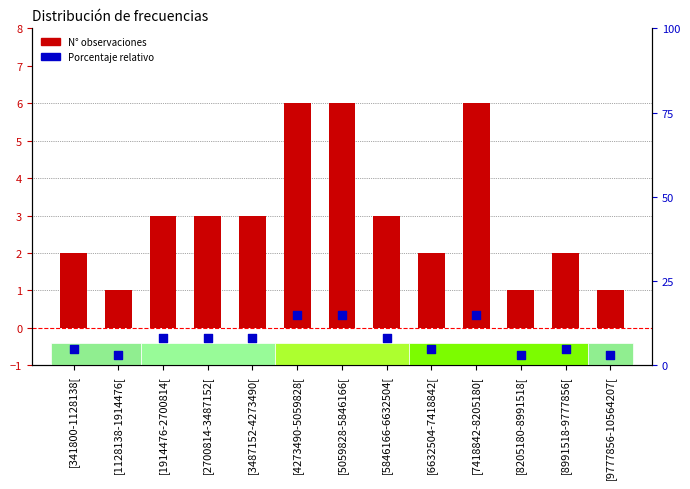

Which series has the largest total across all categories?

Porcentaje relativo